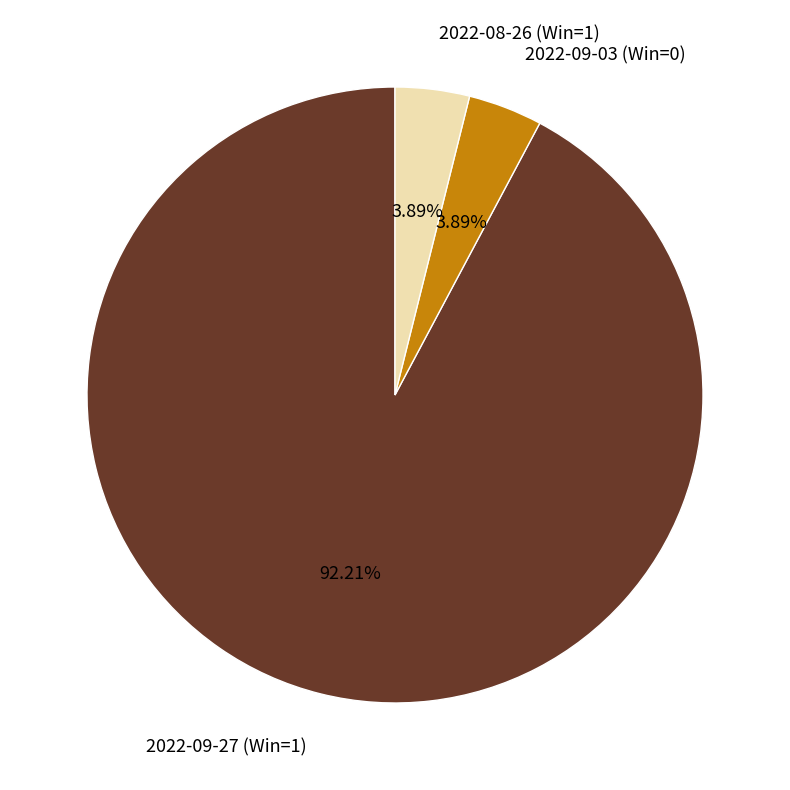

True or false: 2022-09-27 (Win=1) accounts for 86% of the total.

False